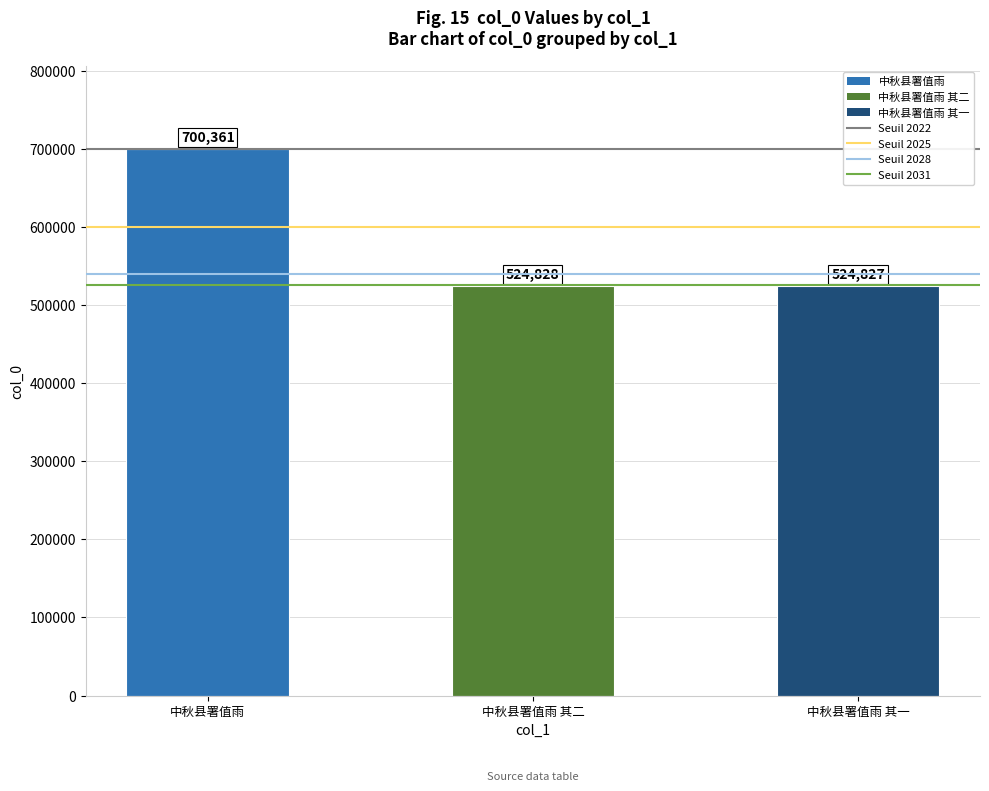

At which label does the data first exceed 524828?

中秋县署值雨